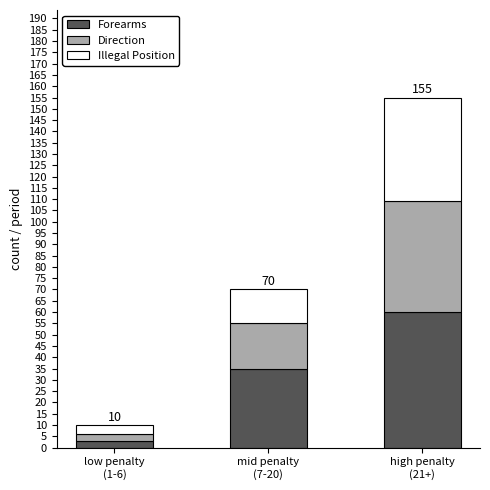

Are the bars grouped side by side (vs. stacked)?

No